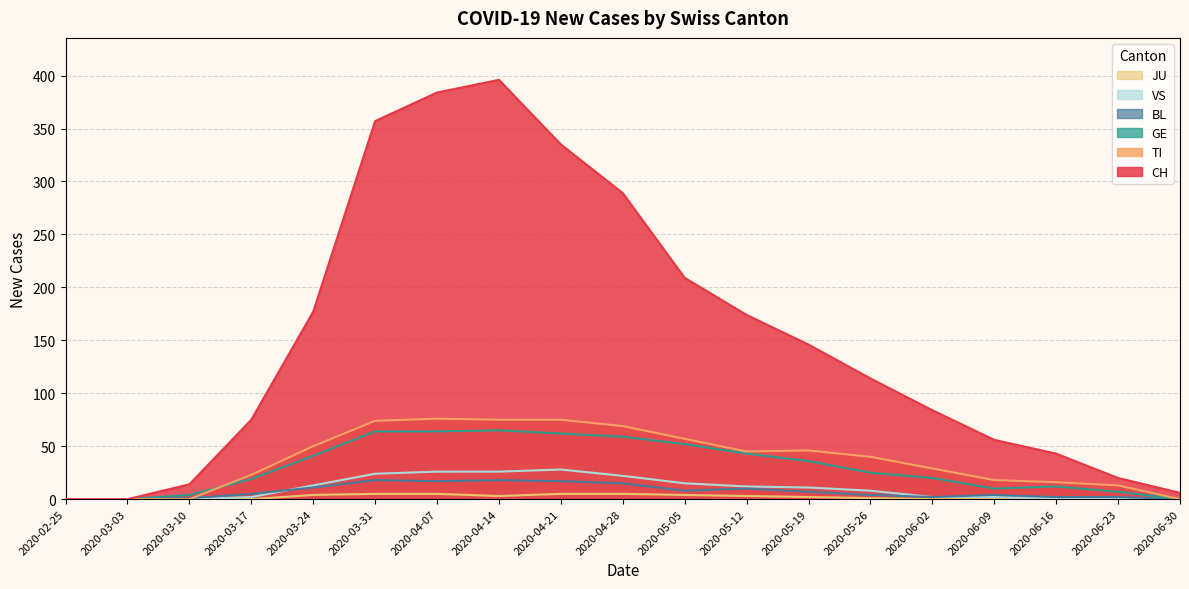

At which category is the sum across all series the highest?

2020-04-14